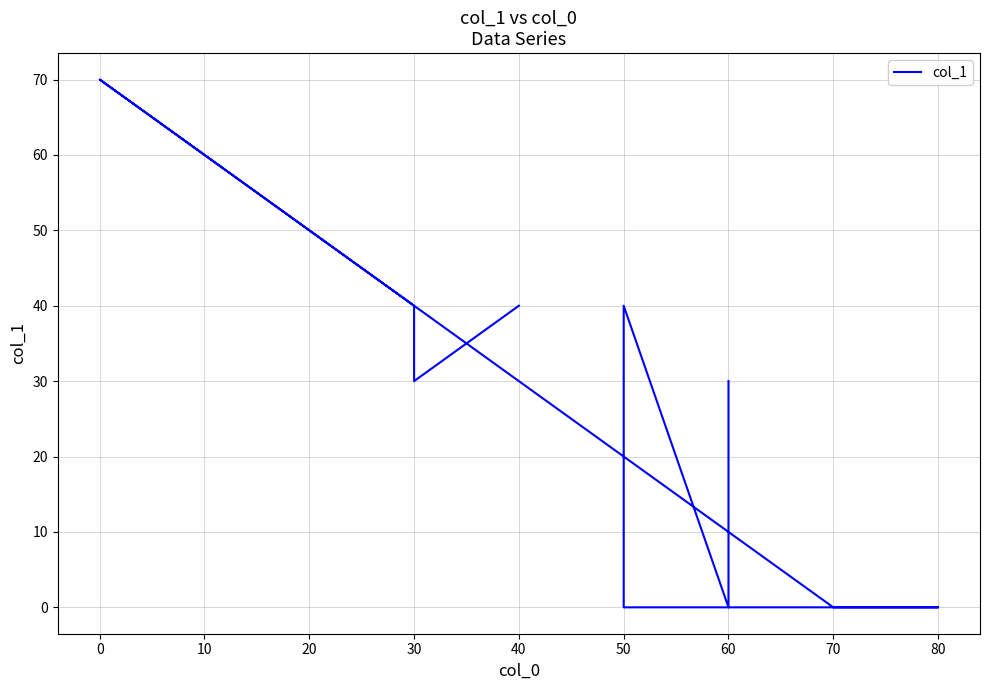

True or false: there are more than 0 points higher than both neighbors.

True